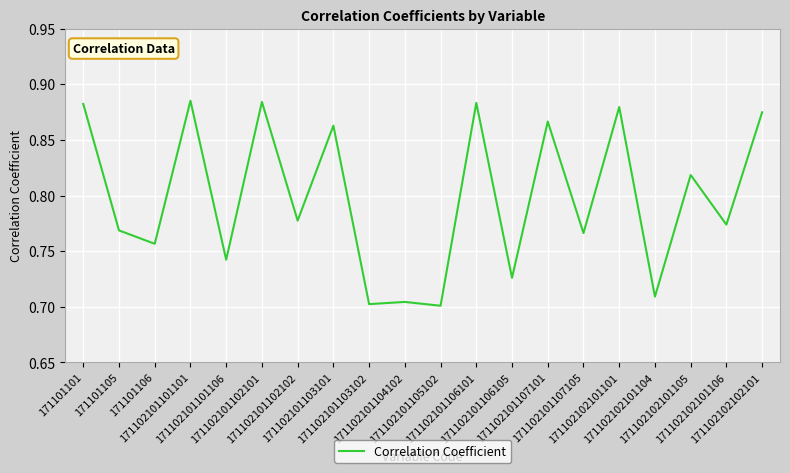

Reading left to right, what are all the values shown in this chart?

0.9	0.8	0.8	0.9	0.7	0.9	0.8	0.9	0.7	0.7	0.7	0.9	0.7	0.9	0.8	0.9	0.7	0.8	0.8	0.9